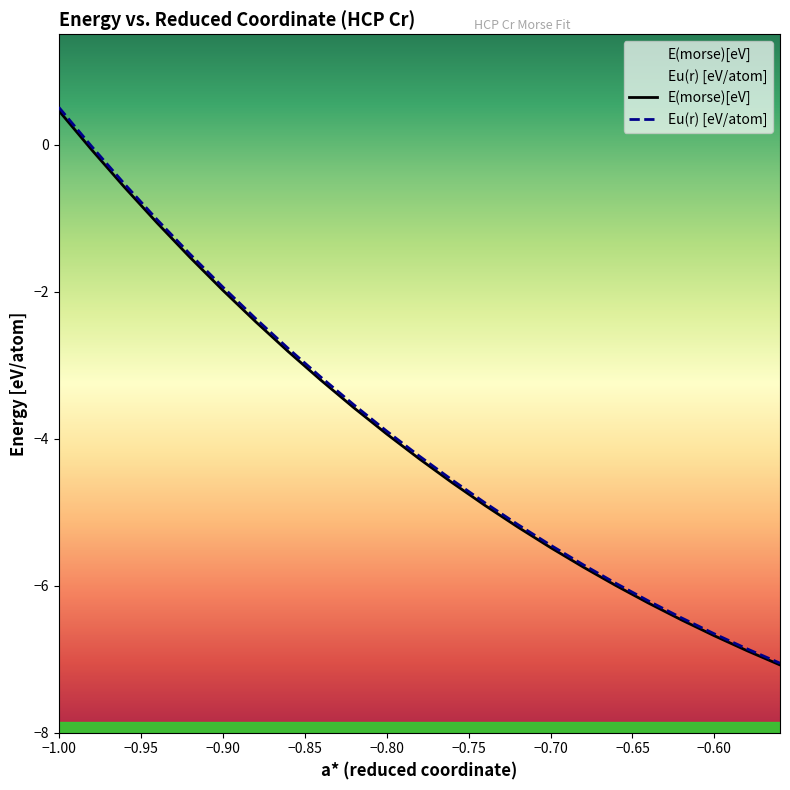

Reading left to right, what are all the values shown in this chart?

E(morse)[eV]: -1.0=0.5	-0.98=-0.1	-0.96=-0.6	-0.94=-1.1	-0.92=-1.5	-0.9=-2.0	-0.88=-2.4	-0.86=-2.8	-0.84=-3.2	-0.82=-3.6	-0.8=-3.9	-0.78=-4.3	-0.76=-4.6	-0.74=-4.9	-0.72=-5.2	-0.7=-5.5	-0.68=-5.7	-0.66=-6.0	-0.64=-6.2	-0.62=-6.5	-0.6=-6.7	-0.58=-6.9	-0.56=-7.1
Eu(r) [eV/atom]: -1.0=0.5	-0.98=-0.0	-0.96=-0.5	-0.94=-1.0	-0.92=-1.5	-0.9=-1.9	-0.88=-2.4	-0.86=-2.8	-0.84=-3.2	-0.82=-3.5	-0.8=-3.9	-0.78=-4.2	-0.76=-4.6	-0.74=-4.9	-0.72=-5.2	-0.7=-5.4	-0.68=-5.7	-0.66=-6.0	-0.64=-6.2	-0.62=-6.4	-0.6=-6.7	-0.58=-6.9	-0.56=-7.1